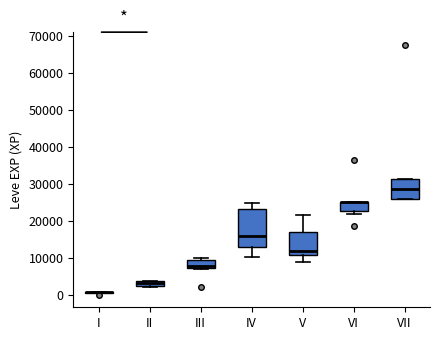

Which box is the tallest, from its lower edge to its upper edge?

IV